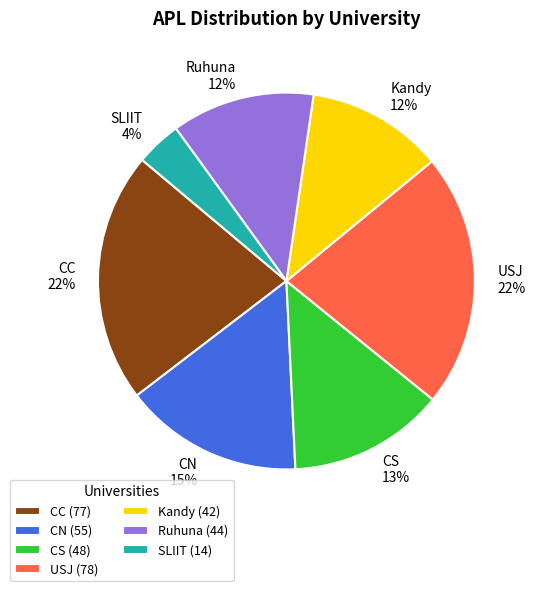

To the nearest percent, what is the difference between the largest and smallest slice percentages?

18%